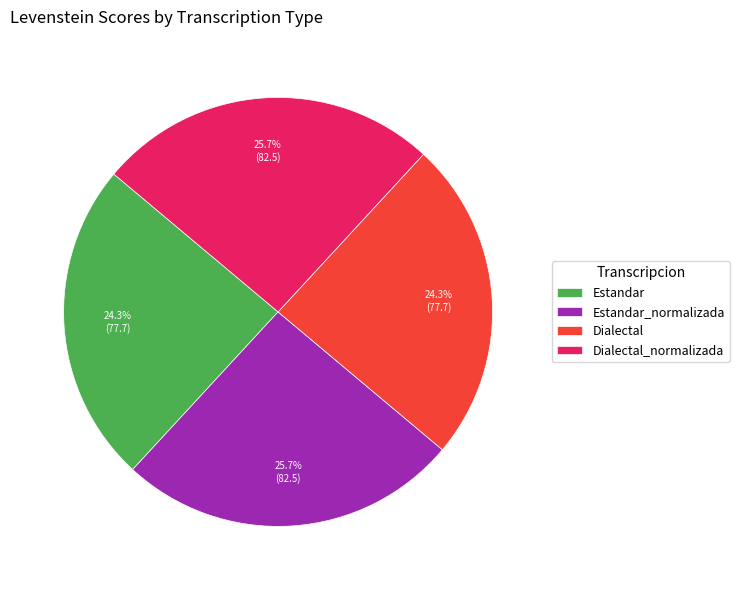

To the nearest percent, what is the combined percentage of Dialectal and Dialectal_normalizada?

50%